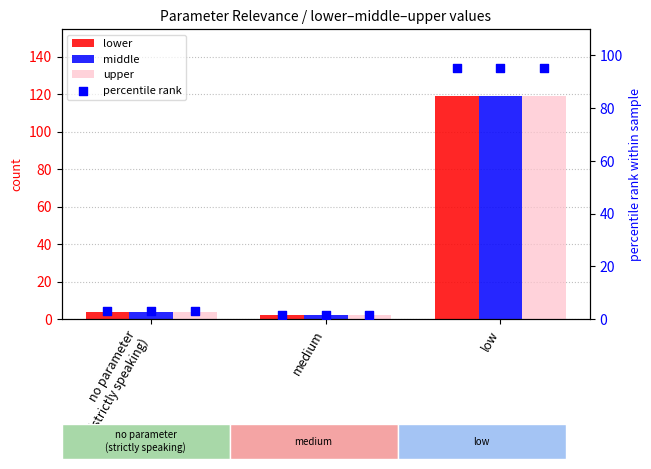

What is the total value across all series at medium?

7.6